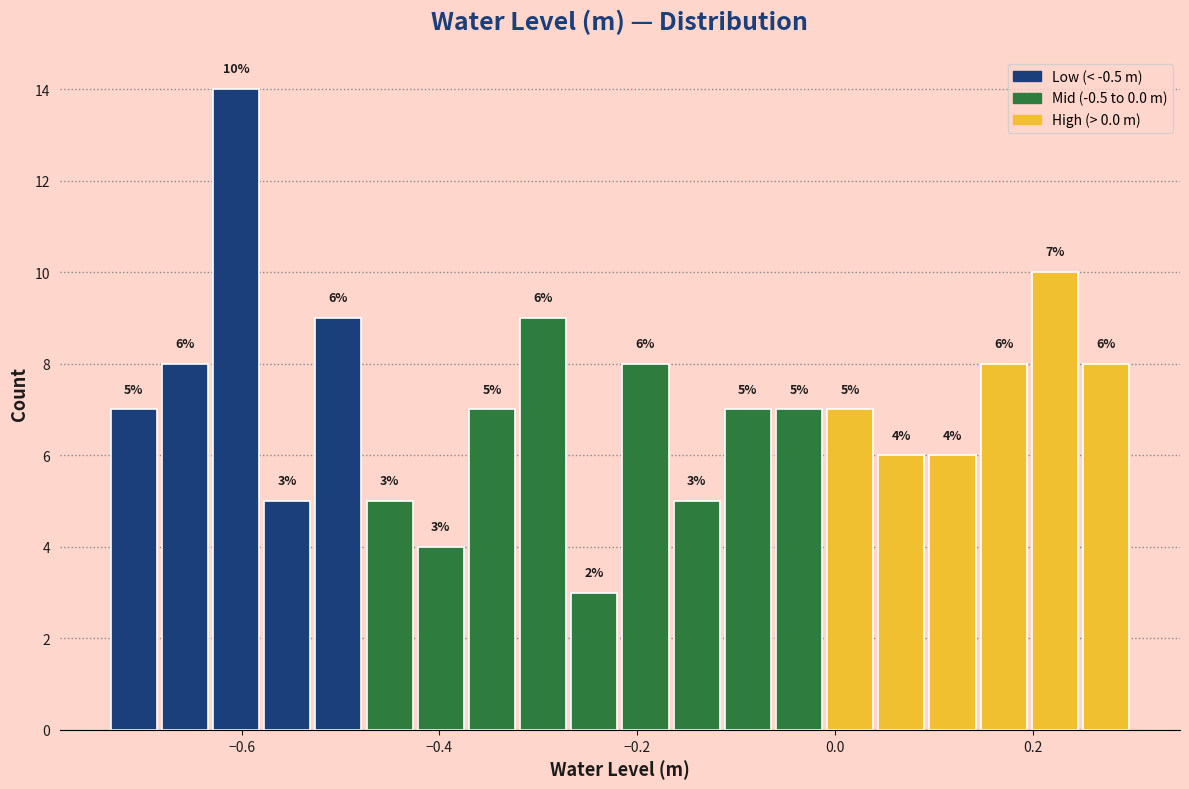

Read against the x-axis, roughly where is the centre of the tallest bar?

-0.60